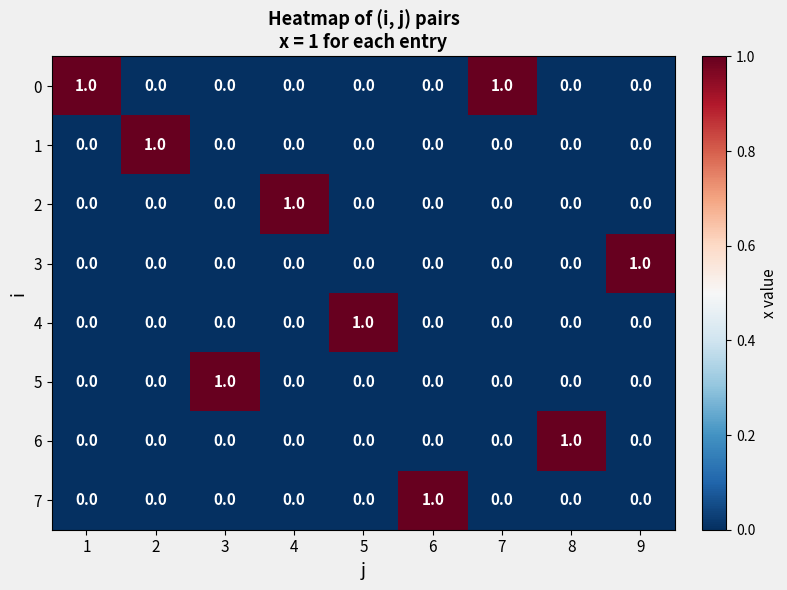

At how many categories does at least one series exceed 0?

9